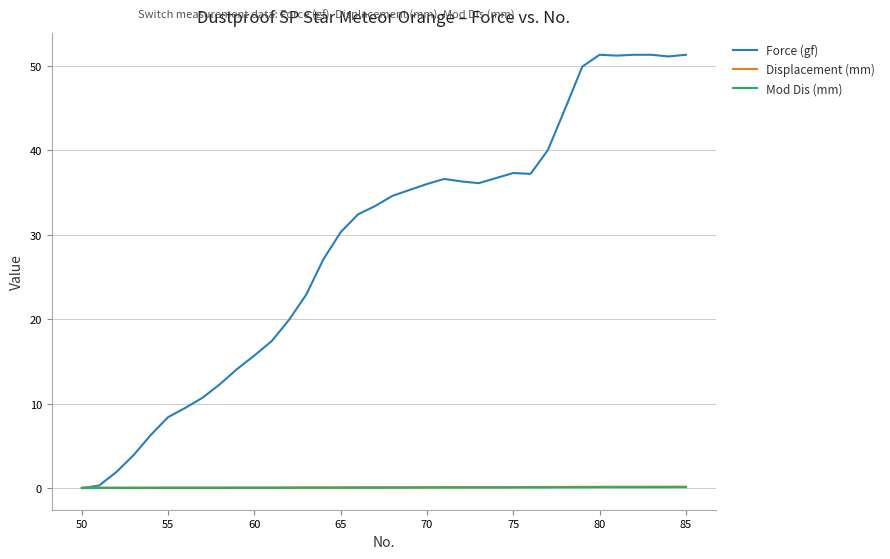

Which series has the widest spread of values?

Force (gf)